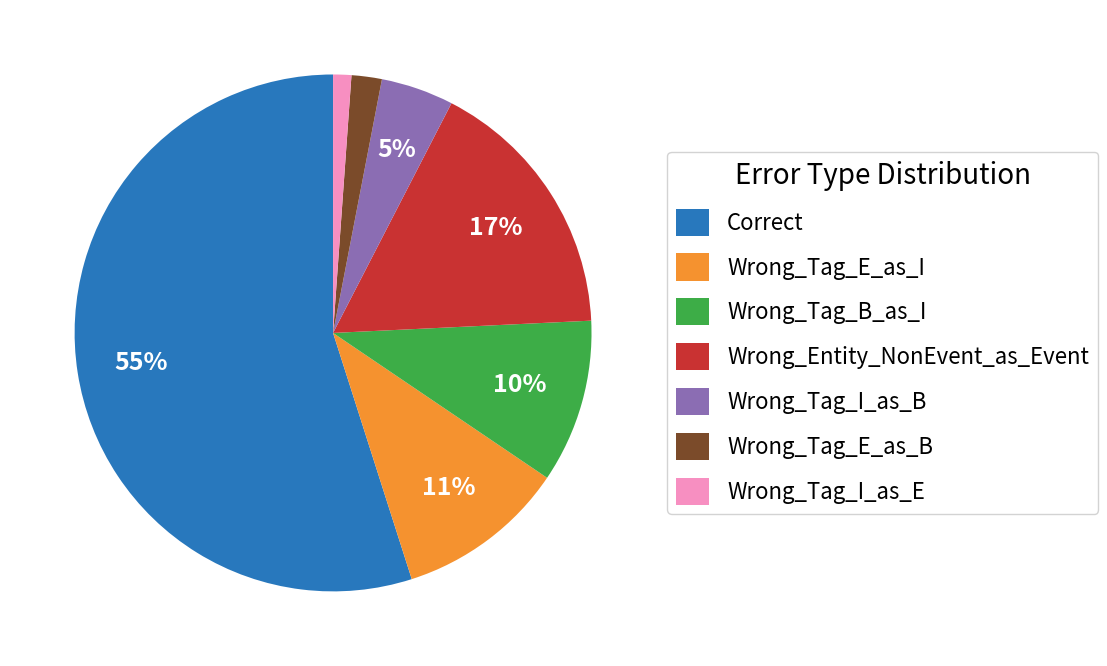

Which category accounts for the majority?

Correct